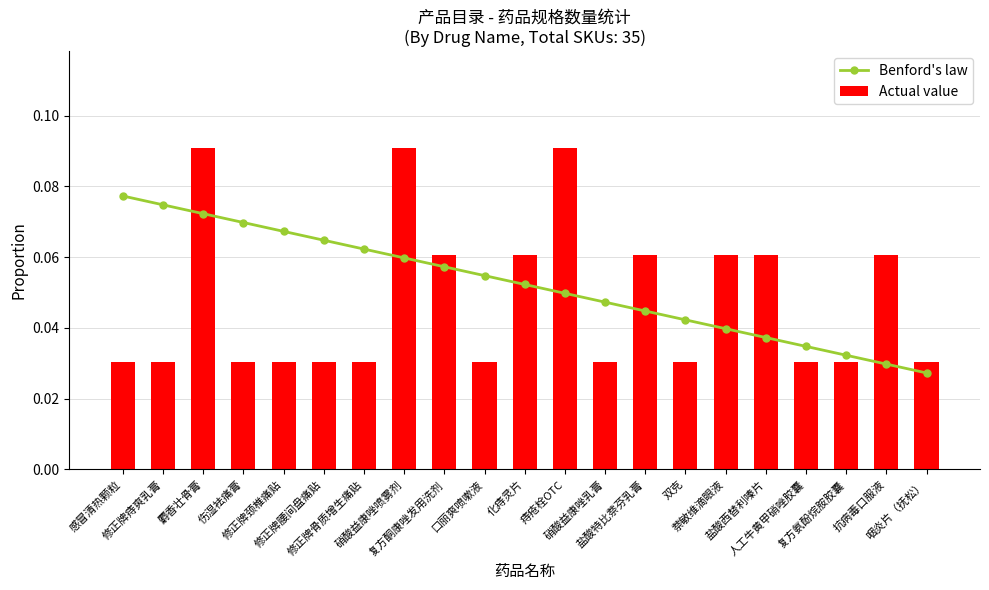

What value does the Benford's law series have at 伤湿袪痛膏?

0.1